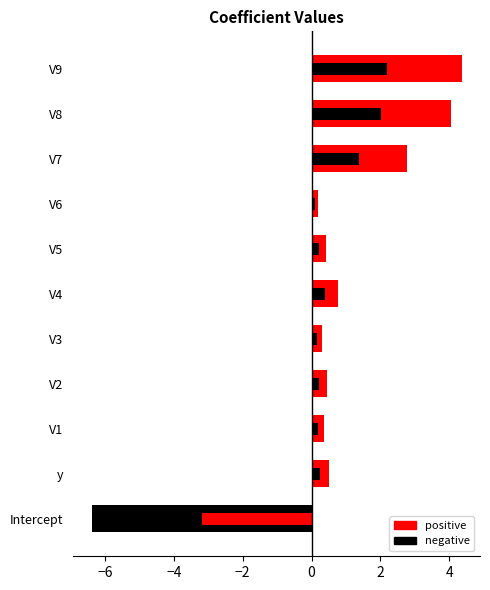

Which has a higher value, V4 or V6?

V4